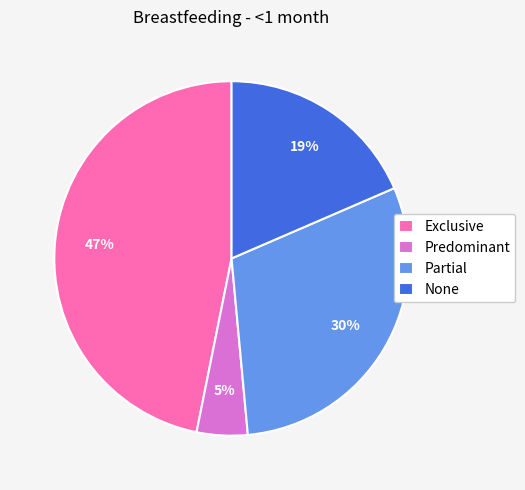

How many segments does this pie chart have?

4